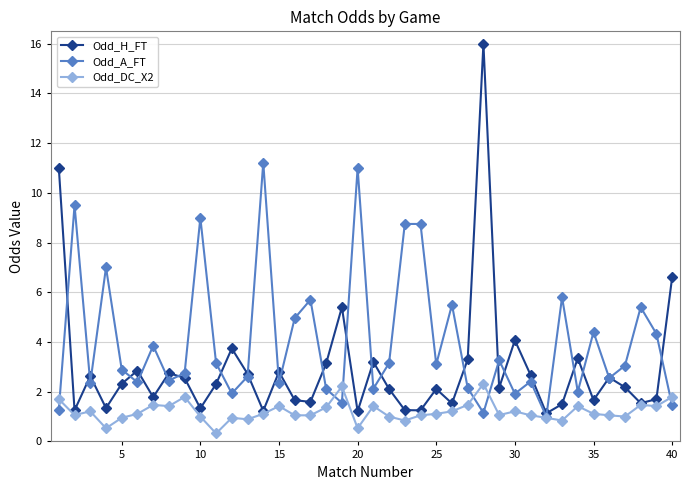

What is the value of the Odd_DC_X2 point at the 2nd from the left?

1.1